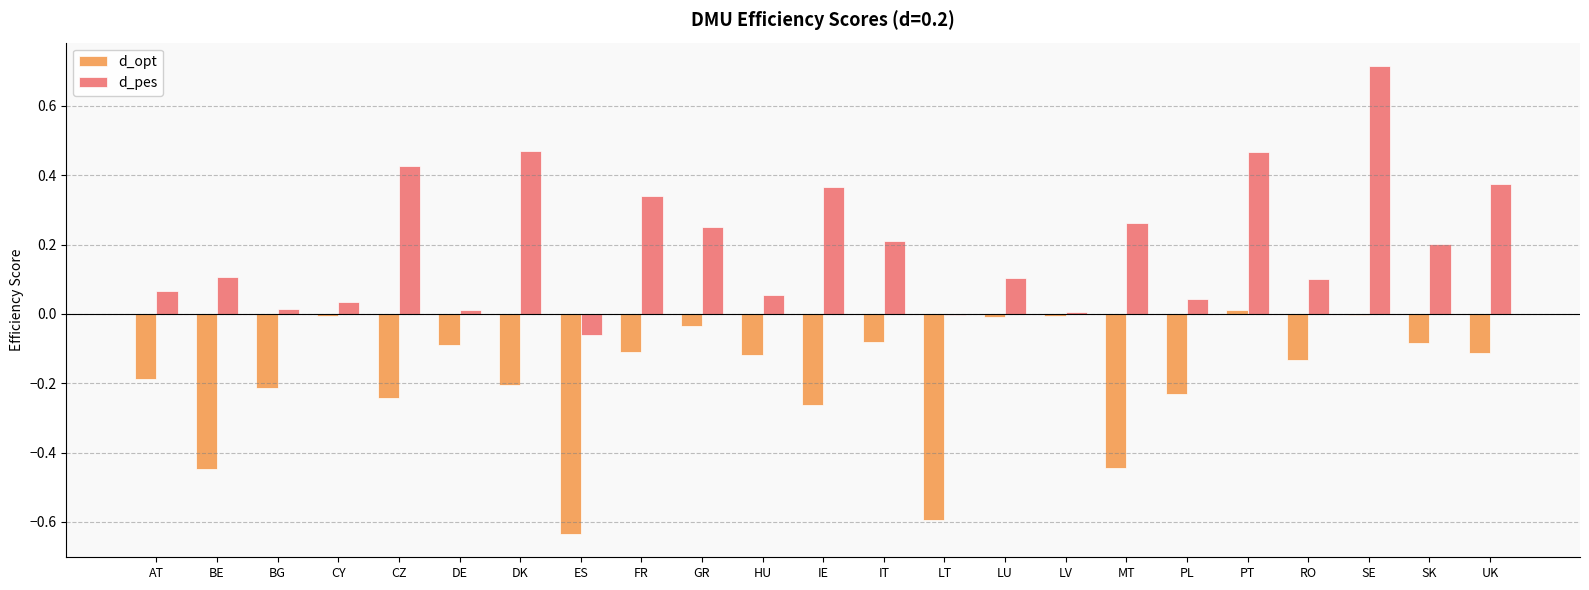

How many groups of bars are there?

23